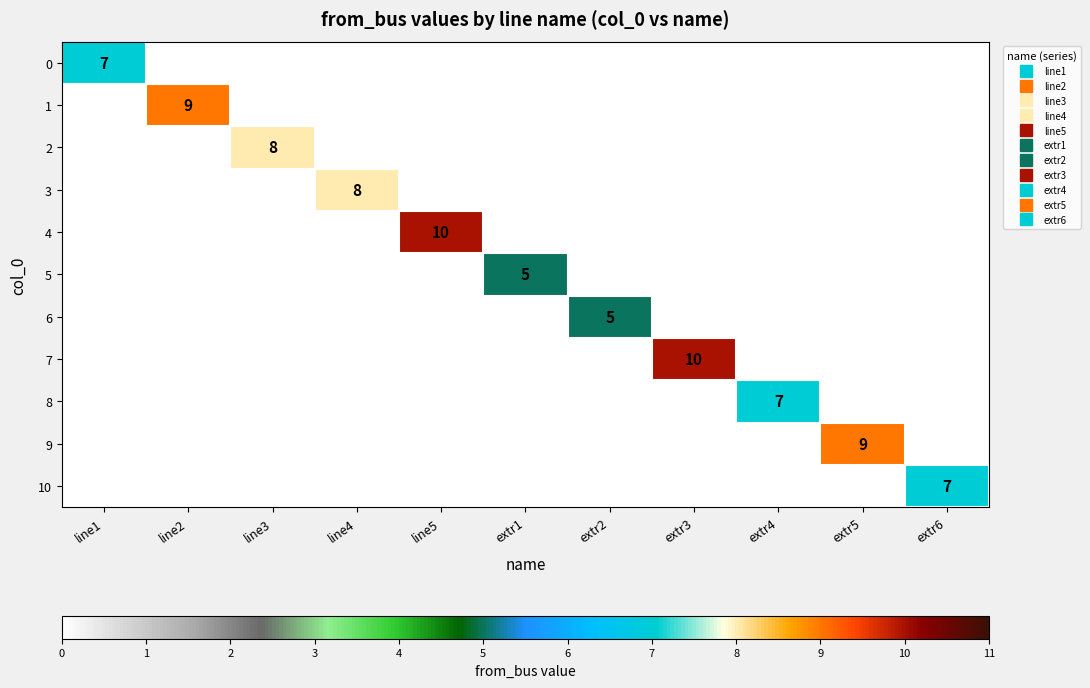

True or false: 9 has a value of 4 at line1.

False